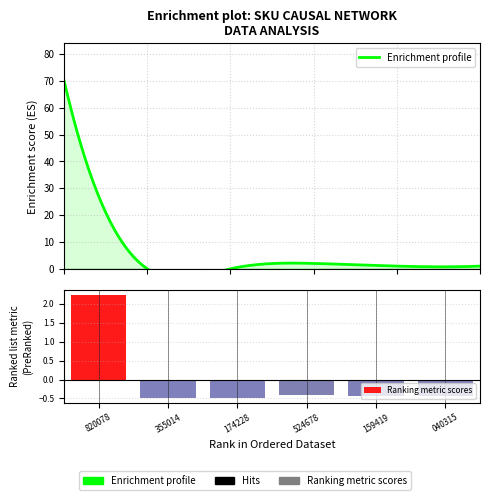

Is it true that the value at 820078 is 2.2?

True